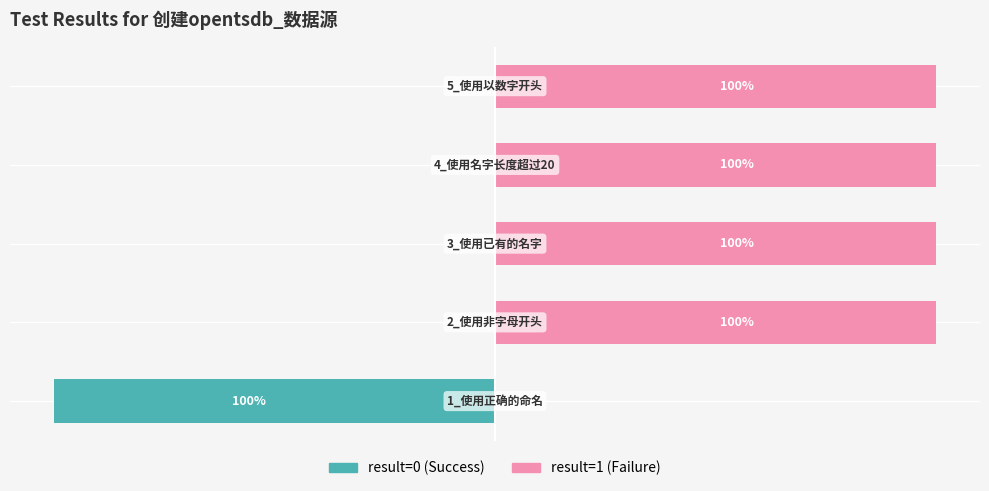

What is the smallest value displayed?

-100